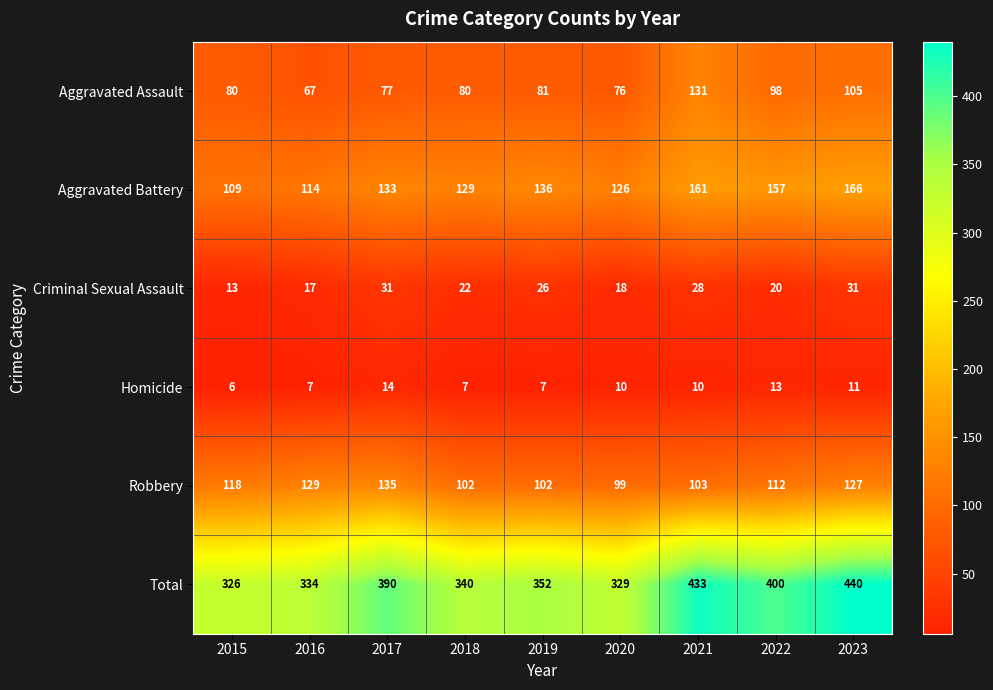

Which series has the largest total across all categories?

Total